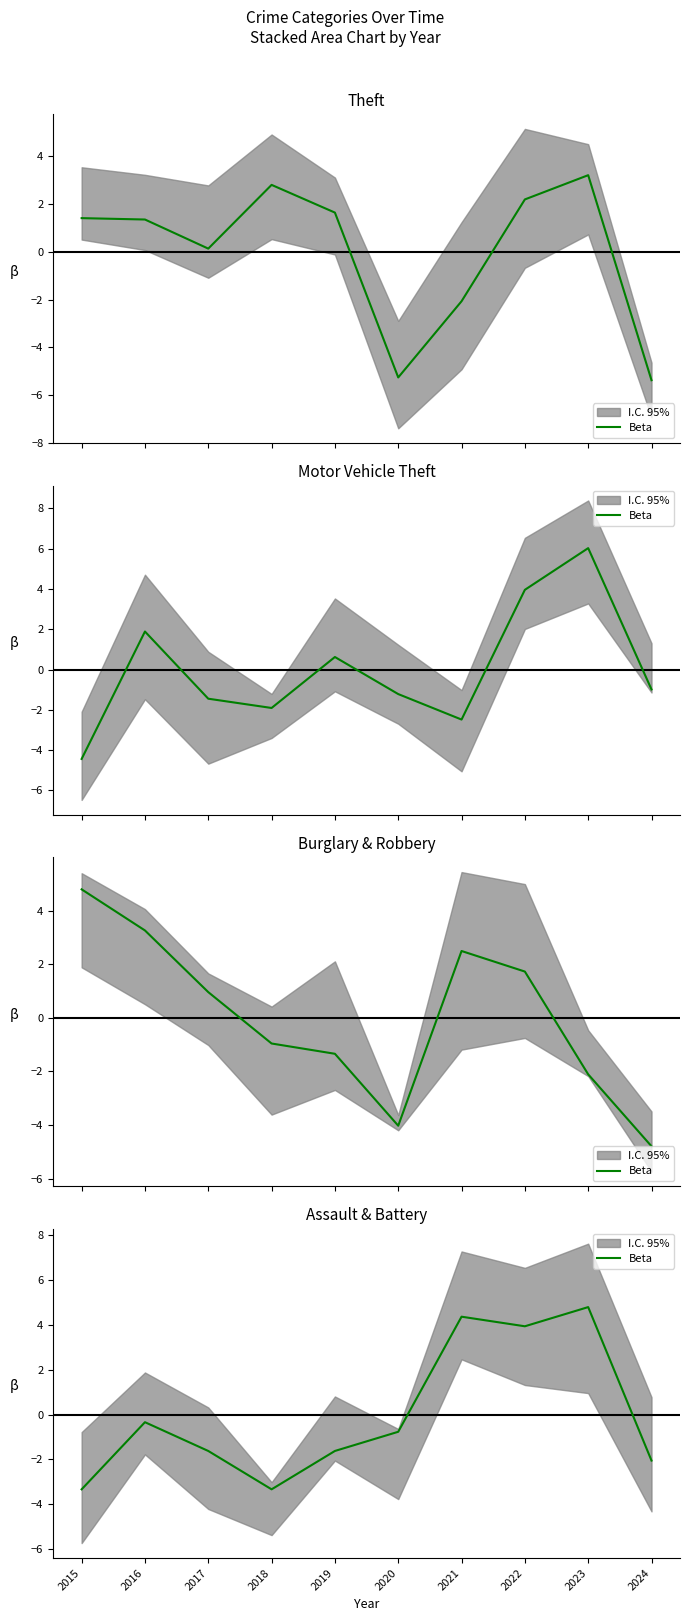

True or false: there are more than 2 points higher than both neighbors.

True